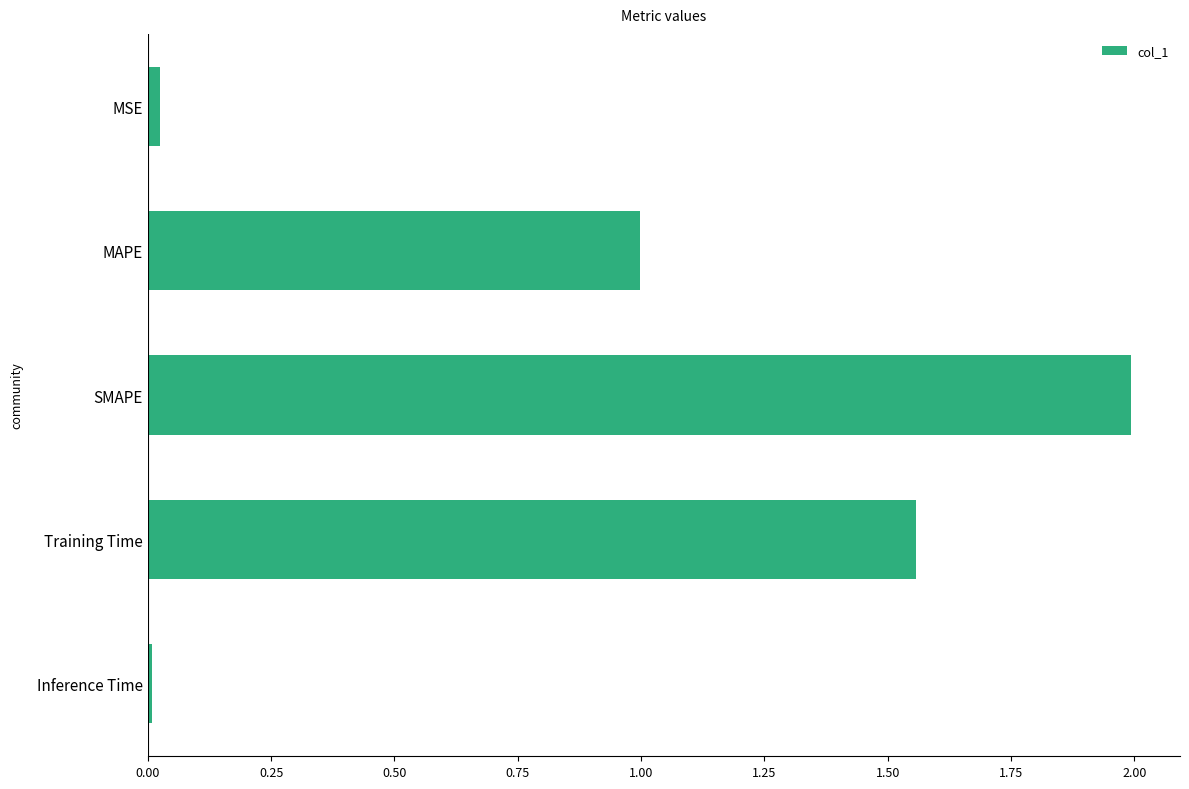

What is the average value?

0.9